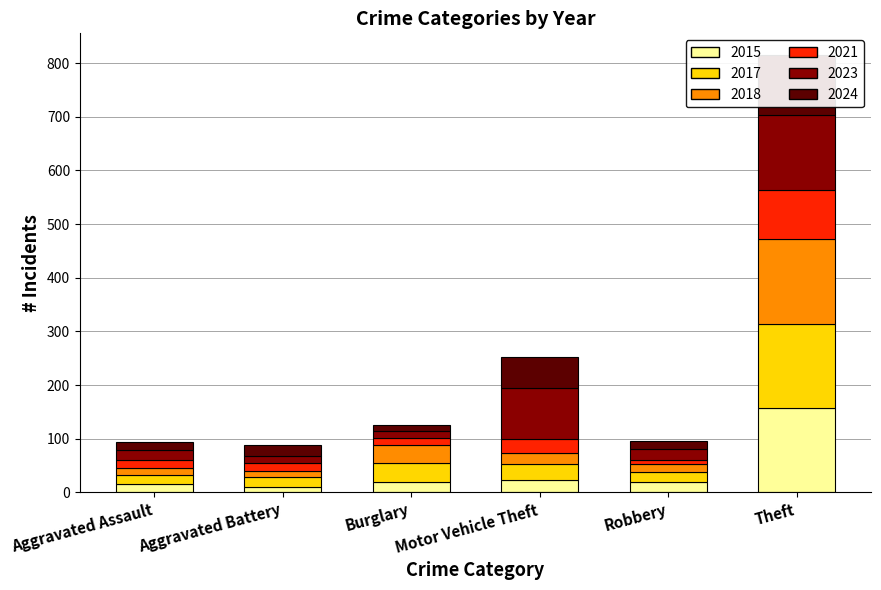

Which series has the widest spread of values?

2018